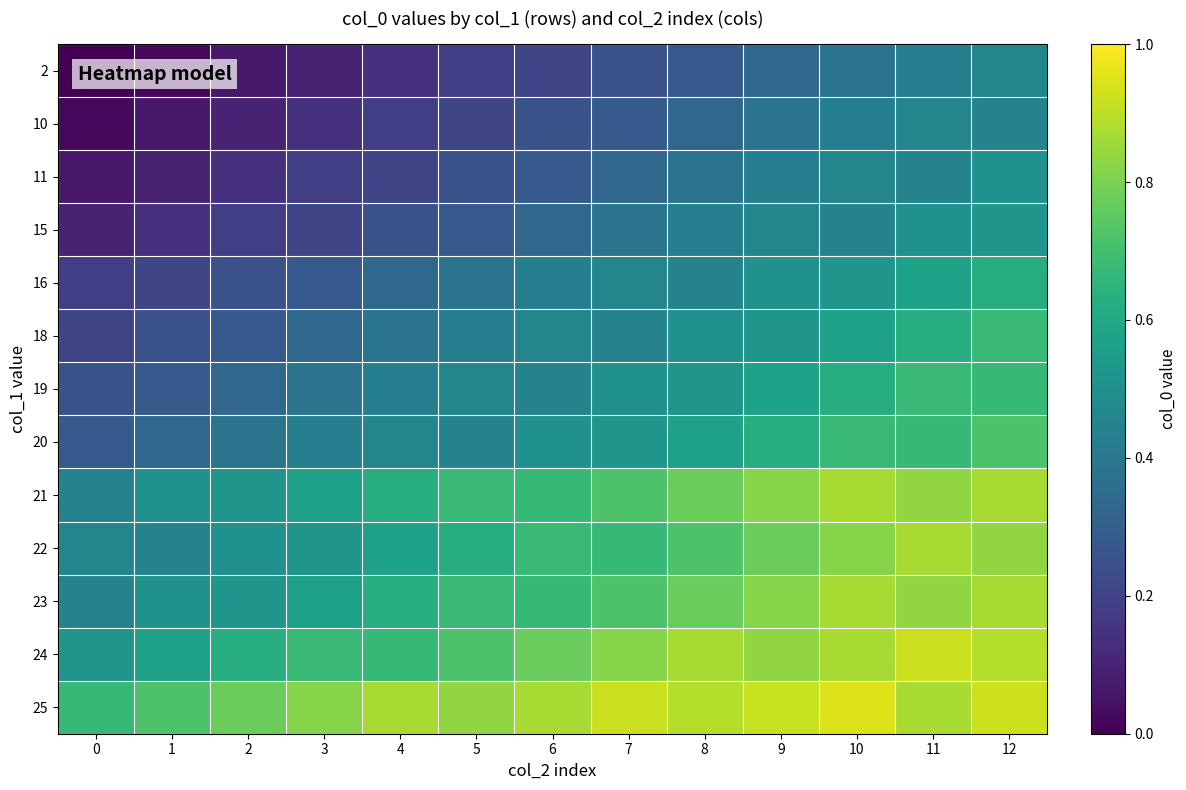

Which label corresponds to the largest value in the chart?

10